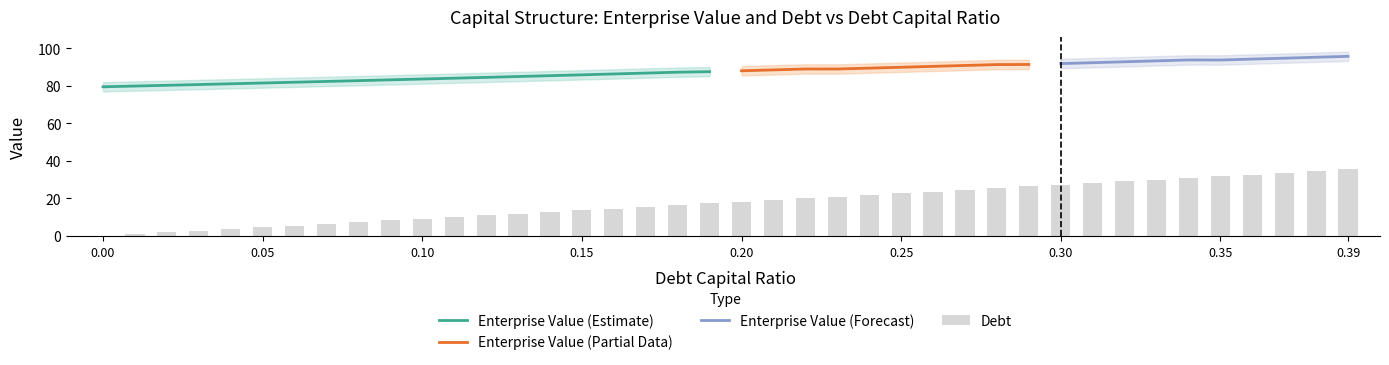

The value of Enterprise Value (Estimate) at 0.05 is 81.5. True or false?

True